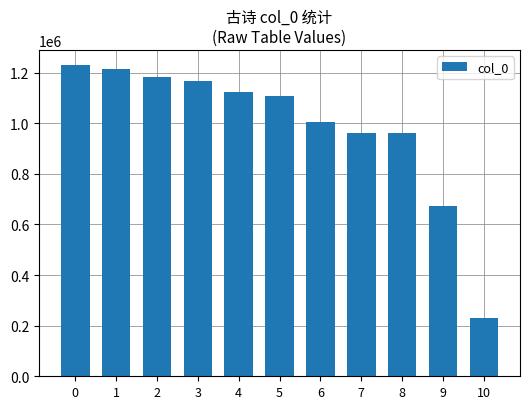

How many bars are there in total?

11